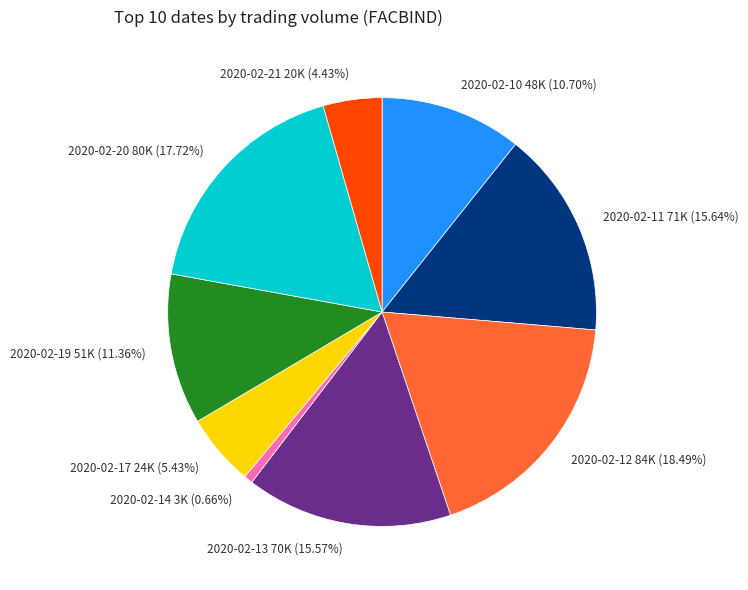

To the nearest percent, what is the average slice percentage?

11%